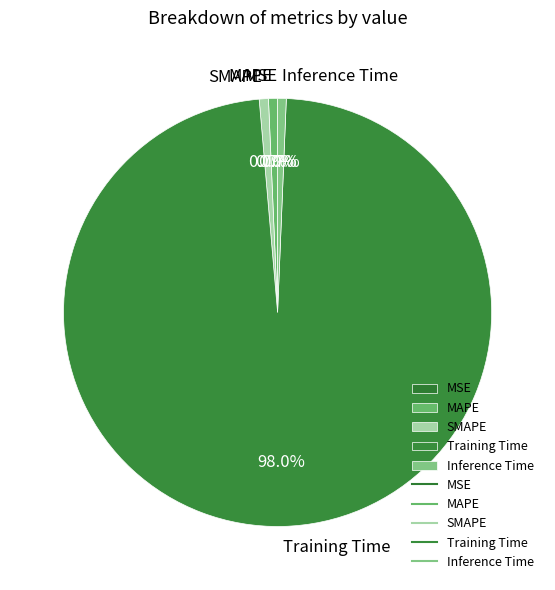

Which category has the biggest portion of the pie?

Training Time